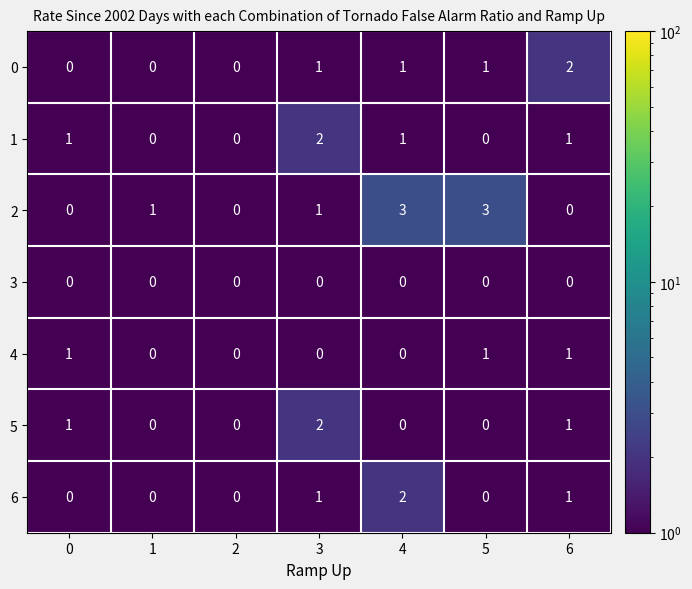

What is the difference between the maximum and minimum values in the 2 series?

3